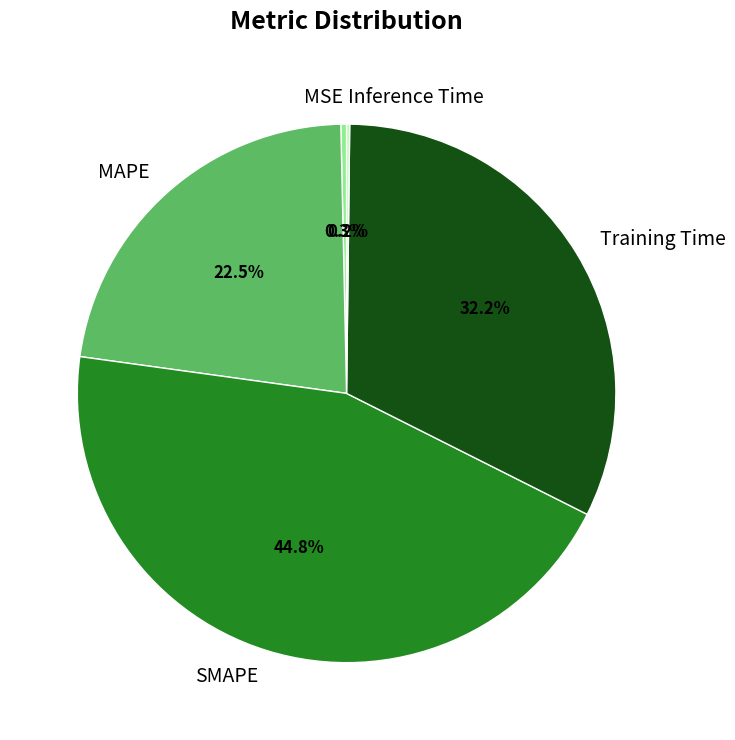

What percentage is the SMAPE slice, to the nearest percent?

45%